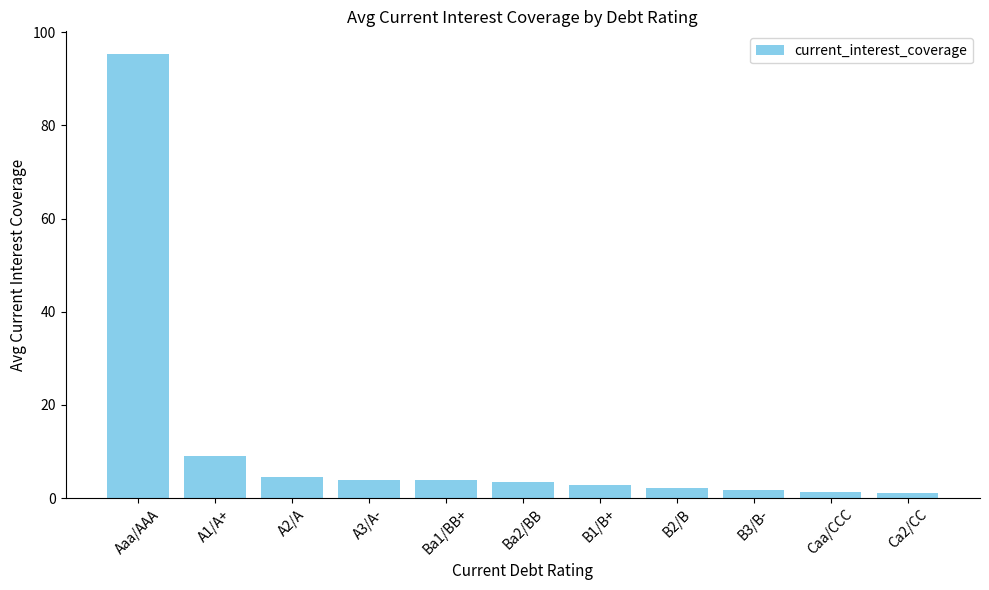

Are the bars horizontal?

No